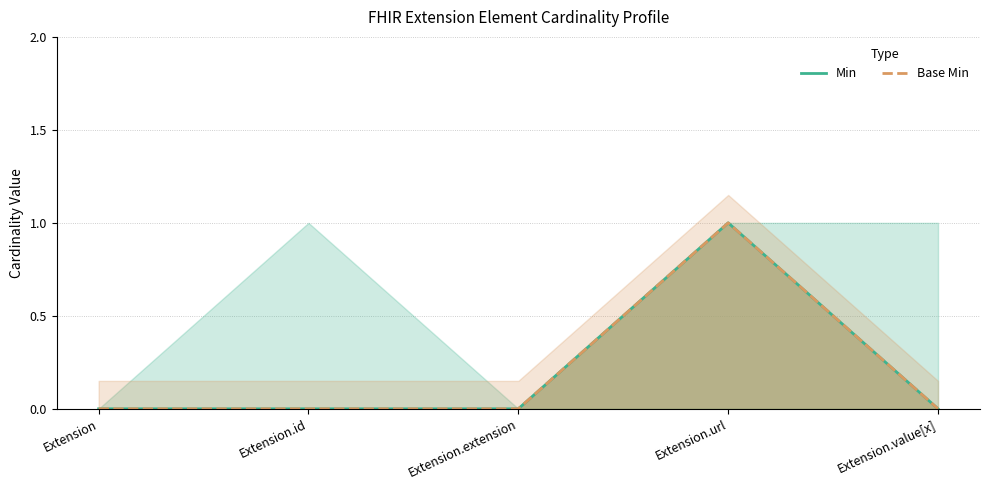

True or false: Base Min has a value of 0 at Extension.value[x].

False